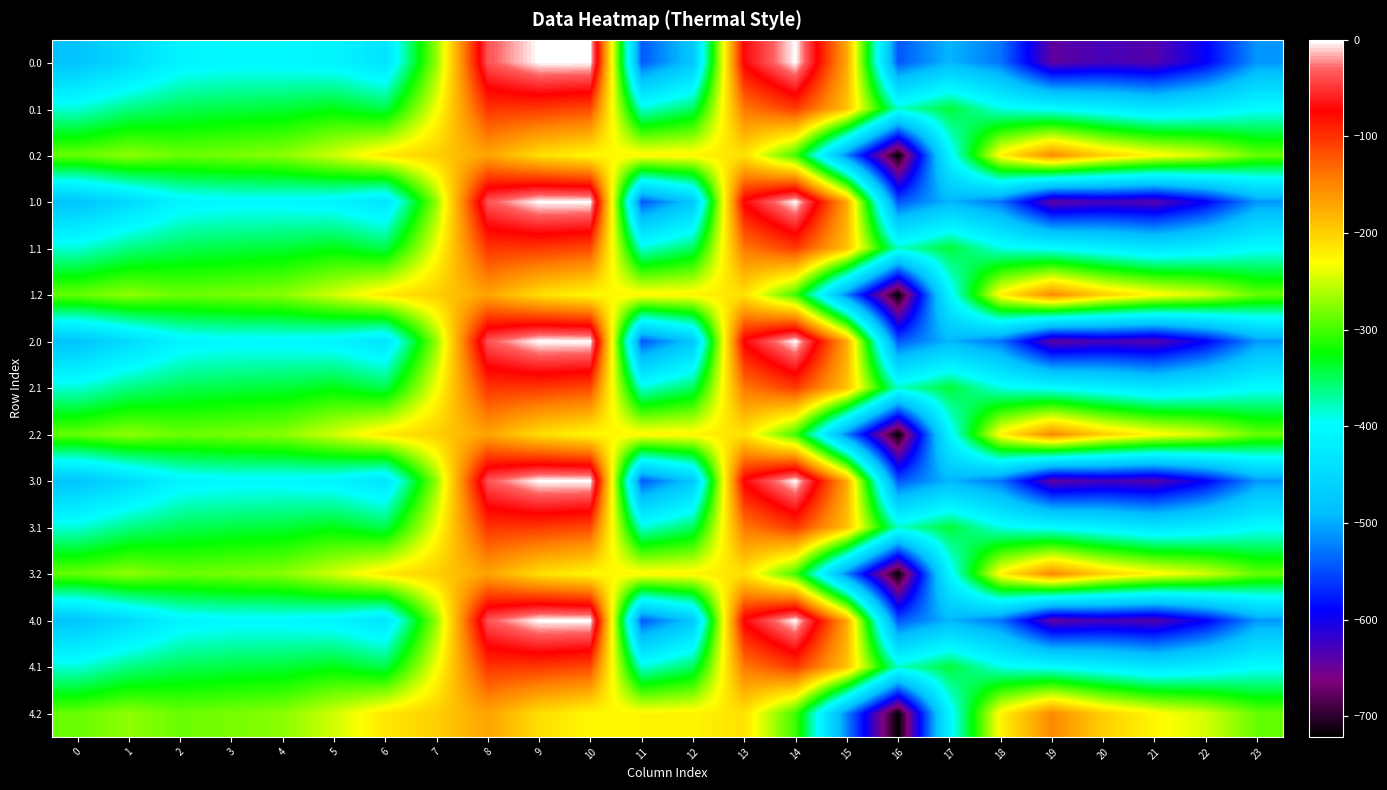

Reading left to right, list all the values displayed in this chart.

0.0: 0=-482.0	1=-449.5	2=-410.3	3=-404.4	4=-404.9	5=-410.8	6=-435.0	7=-270.7	8=-35.0	9=0.0	10=0.0	11=-544.3	12=-477.2	13=-70.2	14=-0.3	15=-172.8	16=-545.4	17=-493.8	18=-529.6	19=-644.5	20=-629.9	21=-638.4	22=-592.3	23=-511.3
0.1: 0=-384.6	1=-361.1	2=-347.9	3=-342.7	4=-339.6	5=-329.5	6=-345.2	7=-234.9	8=-102.3	9=-104.8	10=-114.0	11=-384.7	12=-350.8	13=-141.2	14=-105.5	15=-190.4	16=-380.5	17=-340.1	18=-388.5	19=-399.7	20=-414.5	21=-432.4	22=-419.9	23=-399.4
0.2: 0=-287.1	1=-272.7	2=-285.5	3=-281.0	4=-274.4	5=-248.1	6=-216.4	7=-199.0	8=-169.5	9=-209.6	10=-228.0	11=-225.2	12=-224.3	13=-212.2	14=-301.9	15=-522.2	16=-721.2	17=-409.5	18=-223.1	19=-151.1	20=-199.2	21=-226.4	22=-247.4	23=-287.5
1.0: 0=-482.0	1=-449.5	2=-410.3	3=-404.4	4=-404.9	5=-410.8	6=-435.0	7=-270.7	8=-35.0	9=0.0	10=0.0	11=-544.3	12=-477.2	13=-70.2	14=-0.3	15=-172.8	16=-545.4	17=-493.8	18=-529.6	19=-644.5	20=-629.9	21=-638.4	22=-592.3	23=-511.3
1.1: 0=-384.6	1=-361.1	2=-347.9	3=-342.7	4=-339.6	5=-329.5	6=-345.2	7=-234.9	8=-102.3	9=-104.8	10=-114.0	11=-384.7	12=-350.8	13=-141.2	14=-105.5	15=-190.4	16=-380.5	17=-340.1	18=-388.5	19=-399.7	20=-414.5	21=-432.4	22=-419.9	23=-399.4
1.2: 0=-287.1	1=-272.7	2=-285.5	3=-281.0	4=-274.4	5=-248.1	6=-216.4	7=-199.0	8=-169.5	9=-209.6	10=-228.0	11=-225.2	12=-224.3	13=-212.2	14=-301.9	15=-522.2	16=-721.2	17=-409.5	18=-223.1	19=-151.1	20=-199.2	21=-226.4	22=-247.4	23=-287.5
2.0: 0=-482.0	1=-449.5	2=-410.3	3=-404.4	4=-404.9	5=-410.8	6=-435.0	7=-270.7	8=-35.0	9=0.0	10=0.0	11=-544.3	12=-477.2	13=-70.2	14=-0.3	15=-172.8	16=-545.4	17=-493.8	18=-529.6	19=-644.5	20=-629.9	21=-638.4	22=-592.3	23=-511.3
2.1: 0=-384.6	1=-361.1	2=-347.9	3=-342.7	4=-339.6	5=-329.5	6=-345.2	7=-234.9	8=-102.3	9=-104.8	10=-114.0	11=-384.7	12=-350.8	13=-141.2	14=-105.5	15=-190.4	16=-380.5	17=-340.1	18=-388.5	19=-399.7	20=-414.5	21=-432.4	22=-419.9	23=-399.4
2.2: 0=-287.1	1=-272.7	2=-285.5	3=-281.0	4=-274.4	5=-248.1	6=-216.4	7=-199.0	8=-169.5	9=-209.6	10=-228.0	11=-225.2	12=-224.3	13=-212.2	14=-301.9	15=-522.2	16=-721.2	17=-409.5	18=-223.1	19=-151.1	20=-199.2	21=-226.4	22=-247.4	23=-287.5
3.0: 0=-482.0	1=-449.5	2=-410.3	3=-404.4	4=-404.9	5=-410.8	6=-435.0	7=-270.7	8=-35.0	9=0.0	10=0.0	11=-544.3	12=-477.2	13=-70.2	14=-0.3	15=-172.8	16=-545.4	17=-493.8	18=-529.6	19=-644.5	20=-629.9	21=-638.4	22=-592.3	23=-511.3
3.1: 0=-384.6	1=-361.1	2=-347.9	3=-342.7	4=-339.6	5=-329.5	6=-345.2	7=-234.9	8=-102.3	9=-104.8	10=-114.0	11=-384.7	12=-350.8	13=-141.2	14=-105.5	15=-190.4	16=-380.5	17=-340.1	18=-388.5	19=-399.7	20=-414.5	21=-432.4	22=-419.9	23=-399.4
3.2: 0=-287.1	1=-272.7	2=-285.5	3=-281.0	4=-274.4	5=-248.1	6=-216.4	7=-199.0	8=-169.5	9=-209.6	10=-228.0	11=-225.2	12=-224.3	13=-212.2	14=-301.9	15=-522.2	16=-721.2	17=-409.5	18=-223.1	19=-151.1	20=-199.2	21=-226.4	22=-247.4	23=-287.5
4.0: 0=-482.0	1=-449.5	2=-410.3	3=-404.4	4=-404.9	5=-410.8	6=-435.0	7=-270.7	8=-35.0	9=0.0	10=0.0	11=-544.3	12=-477.2	13=-70.2	14=-0.3	15=-172.8	16=-545.4	17=-493.8	18=-529.6	19=-644.5	20=-629.9	21=-638.4	22=-592.3	23=-511.3
4.1: 0=-384.6	1=-361.1	2=-347.9	3=-342.7	4=-339.6	5=-329.5	6=-345.2	7=-234.9	8=-102.3	9=-104.8	10=-114.0	11=-384.7	12=-350.8	13=-141.2	14=-105.5	15=-190.4	16=-380.5	17=-340.1	18=-388.5	19=-399.7	20=-414.5	21=-432.4	22=-419.9	23=-399.4
4.2: 0=-287.1	1=-272.7	2=-285.5	3=-281.0	4=-274.4	5=-248.1	6=-216.4	7=-199.0	8=-169.5	9=-209.6	10=-228.0	11=-225.2	12=-224.3	13=-212.2	14=-301.9	15=-522.2	16=-721.2	17=-409.5	18=-223.1	19=-151.1	20=-199.2	21=-226.4	22=-247.4	23=-287.5